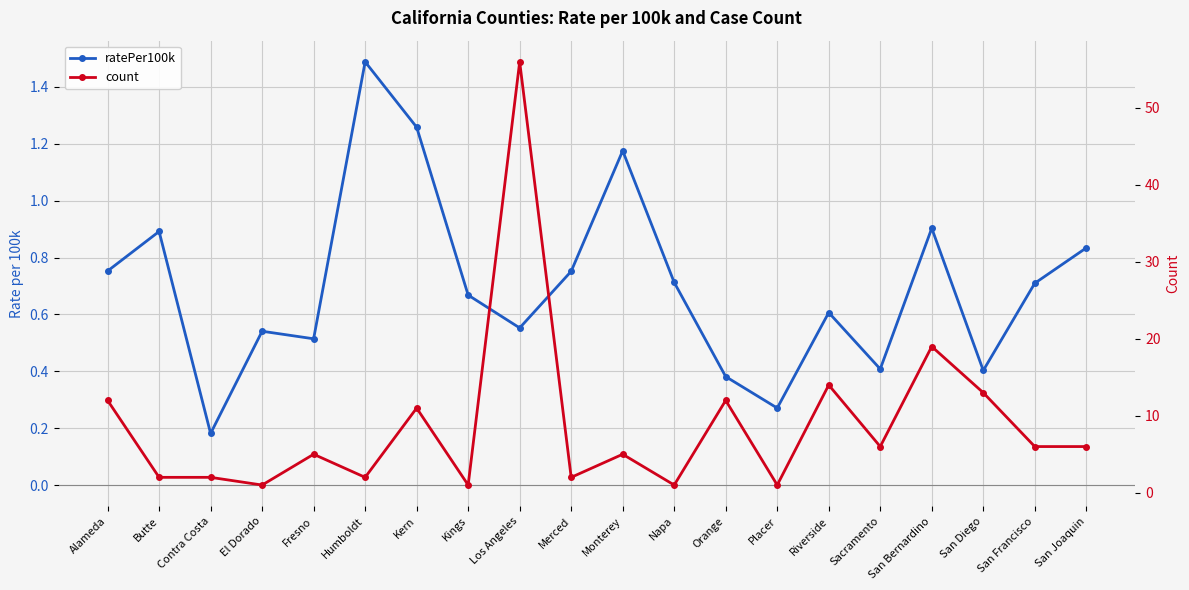

What is the difference between the count values at Kern and Napa?

10.0